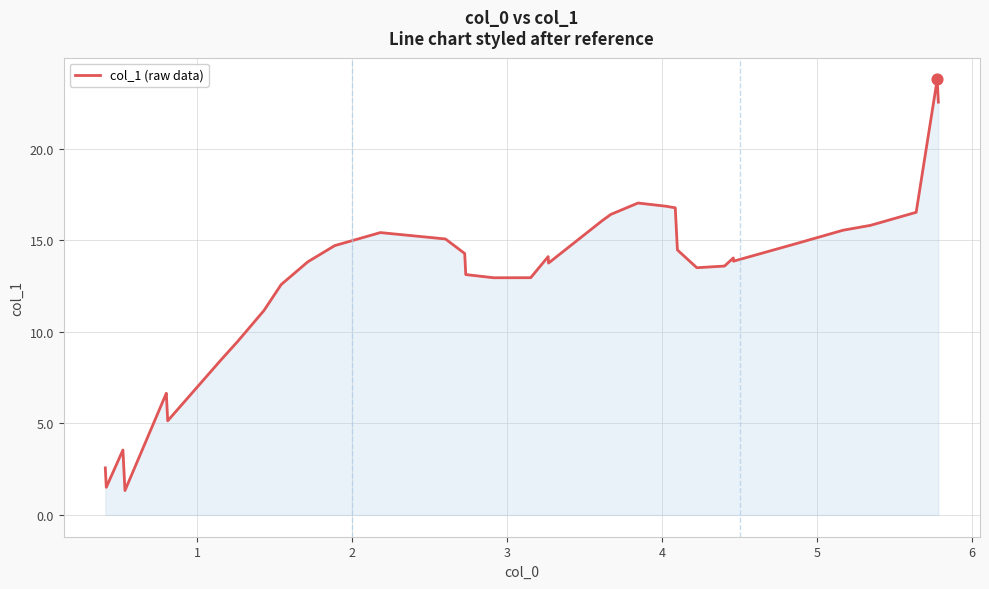

What is the greatest value displayed?

23.8